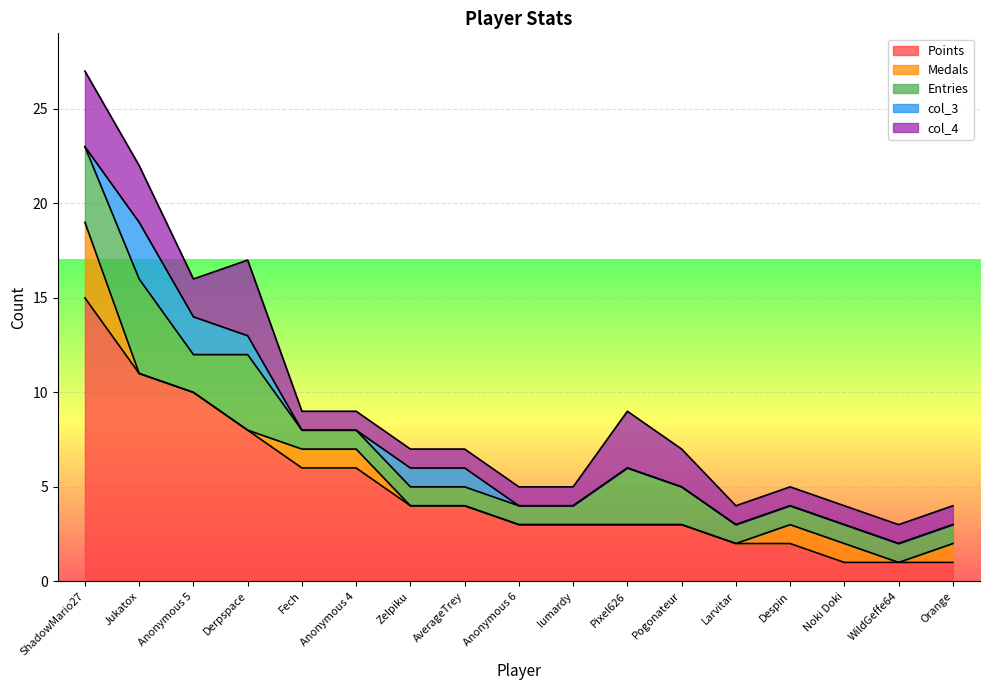

True or false: Medals and Entries intersect in this chart.

False